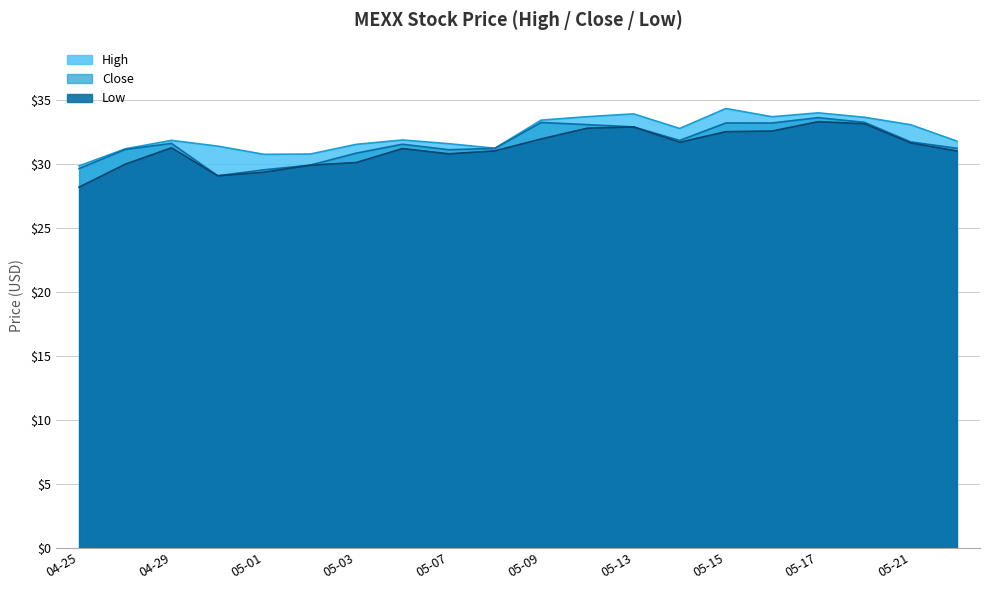

What is the difference between the Close values at 2024-05-21 and 2024-05-06?

0.2